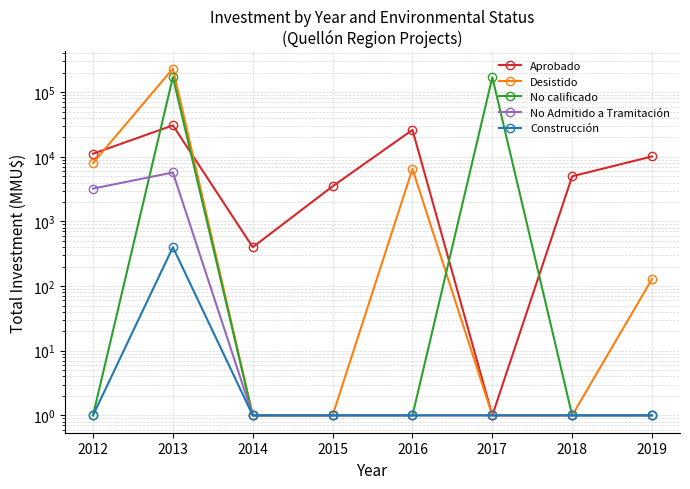

How many intersections are there between Desistido and No calificado?

1